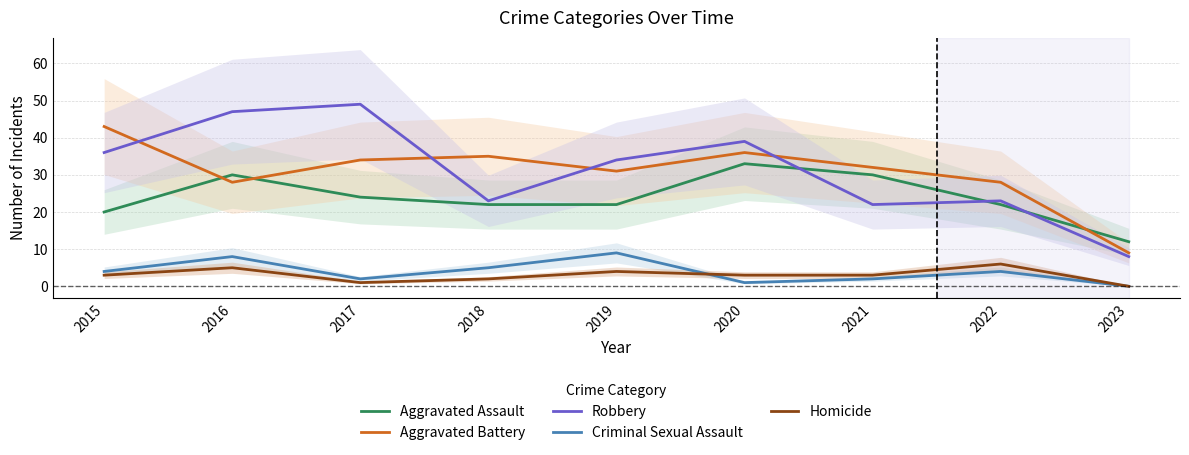

True or false: Aggravated Battery has a value of 43 at 2015.

True